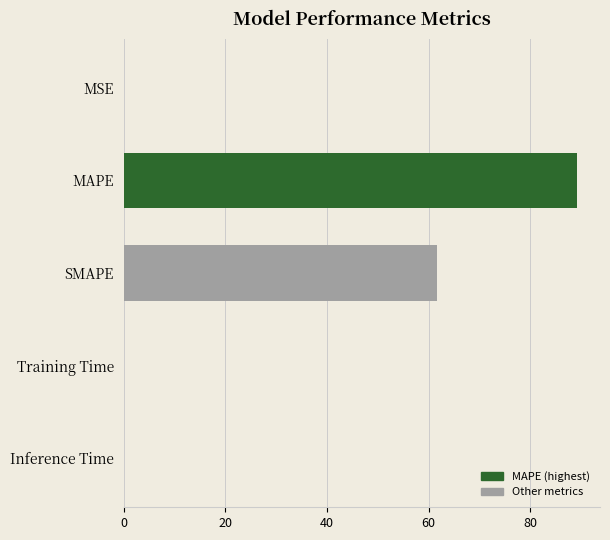

Which label corresponds to the largest value in the chart?

MAPE